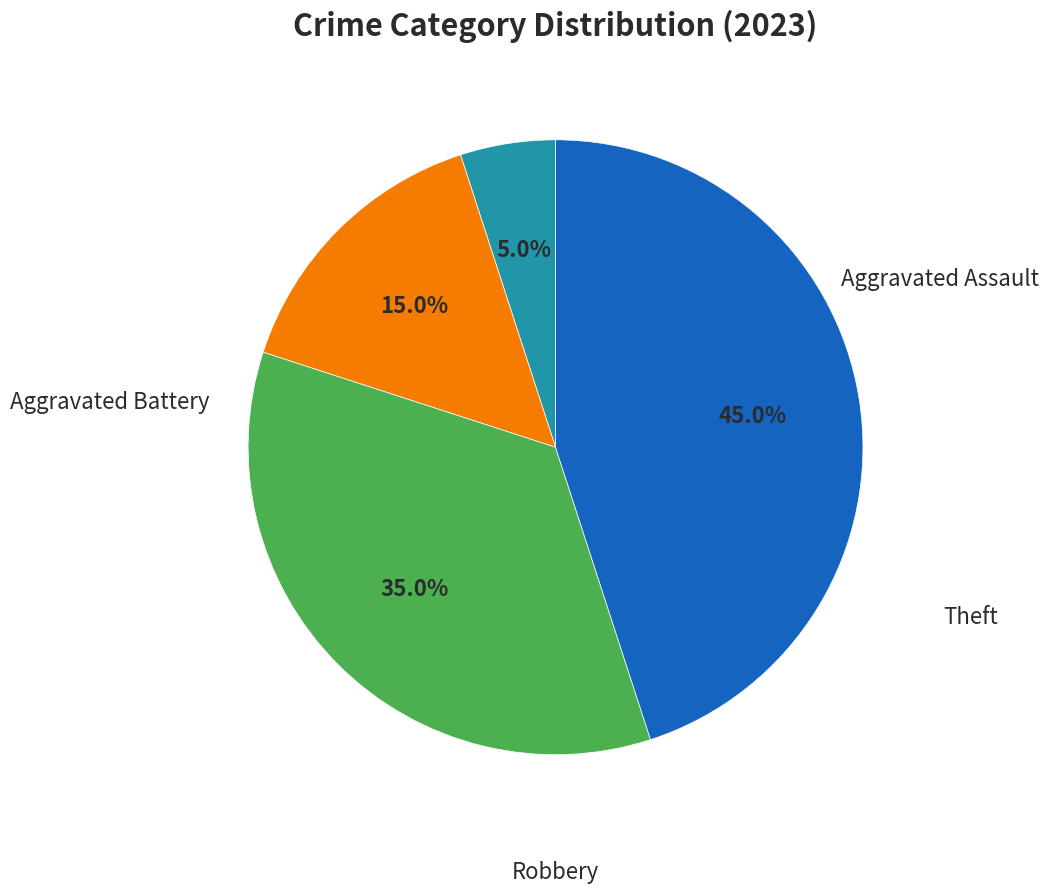

Which category has the smallest portion of the pie?

Aggravated Assault